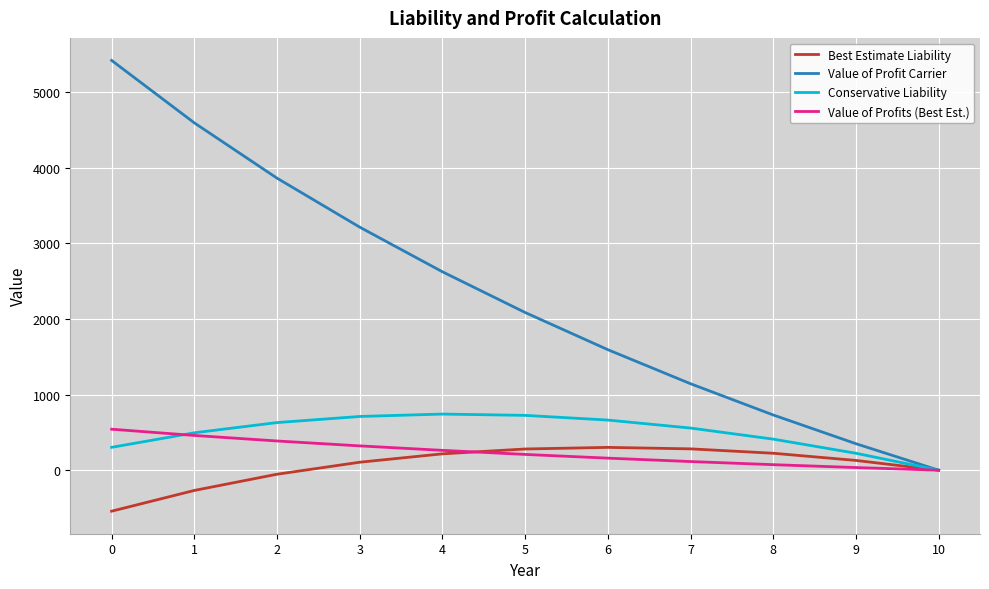

Is it true that Value of Profit Carrier equals 6233.8 at 1?

False